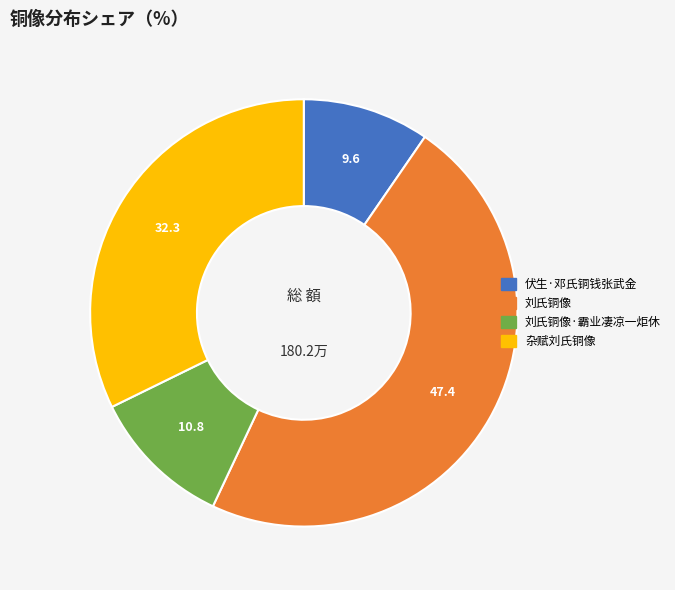

Is there any slice that represents more than half of the pie?

No